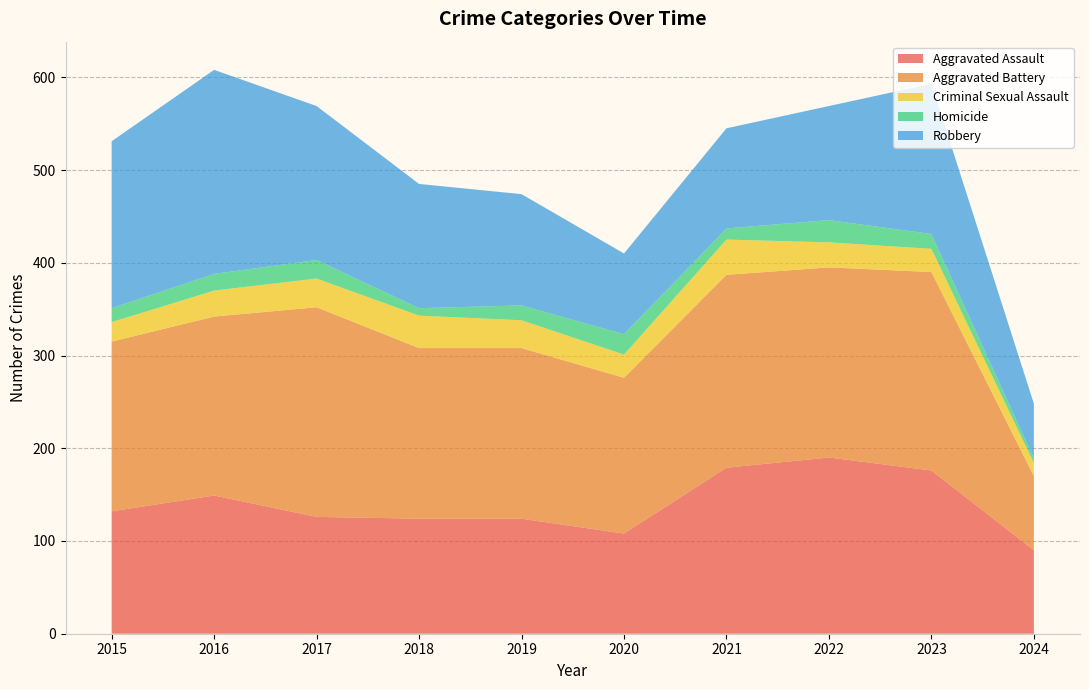

Reading left to right, transcribe all the data shown in this chart.

Aggravated Assault: 2015=132	2016=149	2017=126	2018=124	2019=124	2020=108	2021=179	2022=190	2023=176	2024=90
Aggravated Battery: 2015=183	2016=193	2017=226	2018=184	2019=184	2020=168	2021=208	2022=205	2023=214	2024=80
Criminal Sexual Assault: 2015=21	2016=28	2017=31	2018=35	2019=30	2020=25	2021=38	2022=27	2023=25	2024=14
Homicide: 2015=15	2016=18	2017=20	2018=8	2019=16	2020=22	2021=12	2022=24	2023=16	2024=5
Robbery: 2015=180	2016=220	2017=166	2018=134	2019=120	2020=87	2021=108	2022=123	2023=162	2024=59